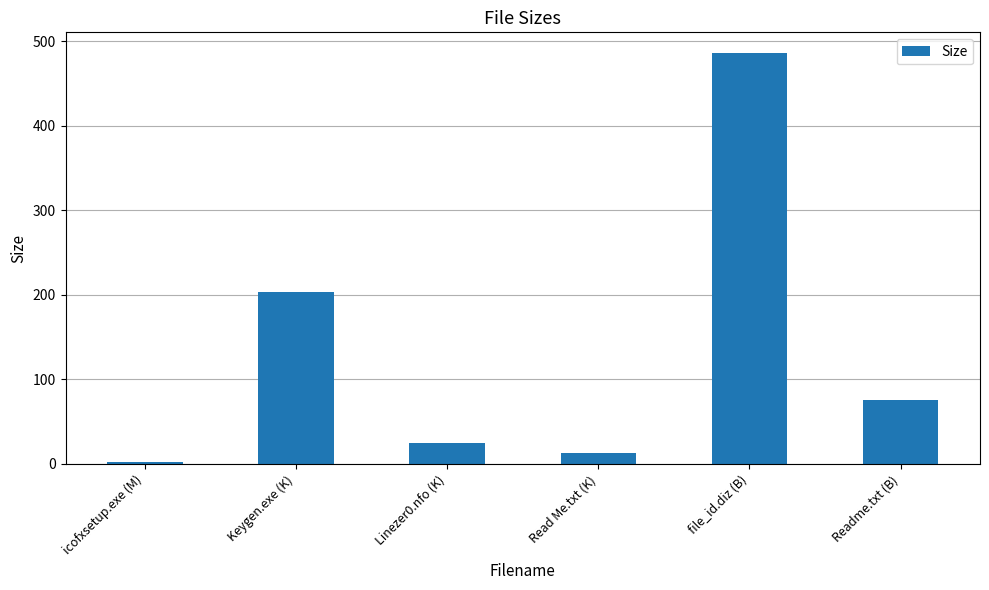

How many series are shown in this chart?

1